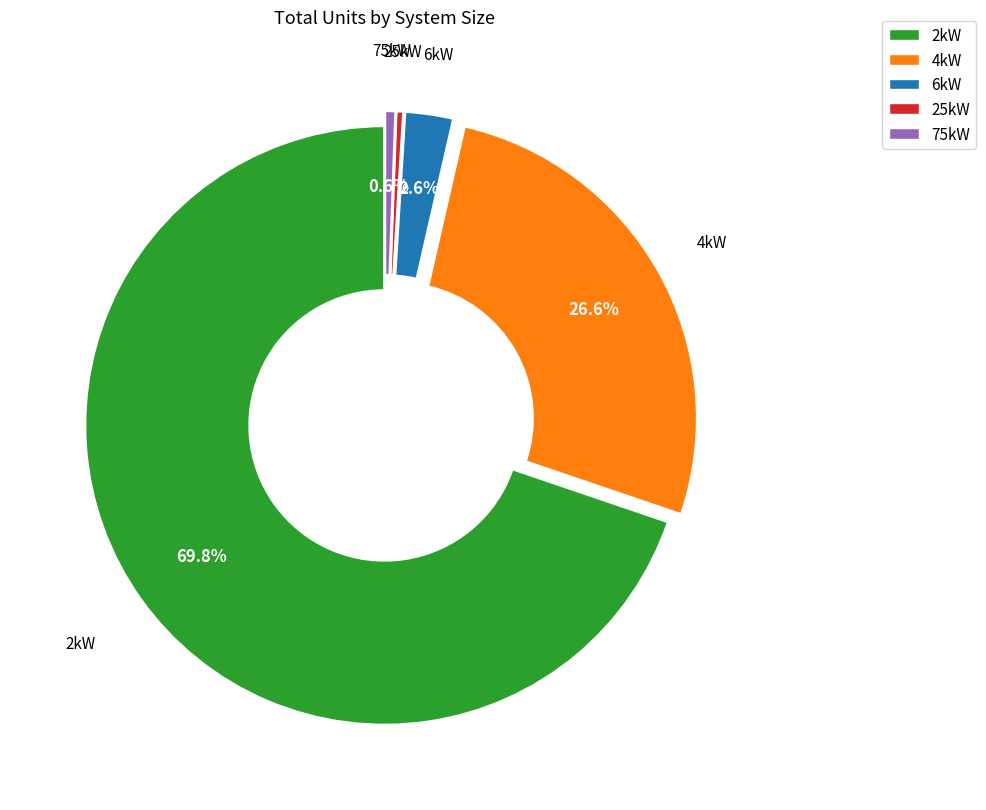

The 25kW slice represents 15% of the pie. True or false?

False